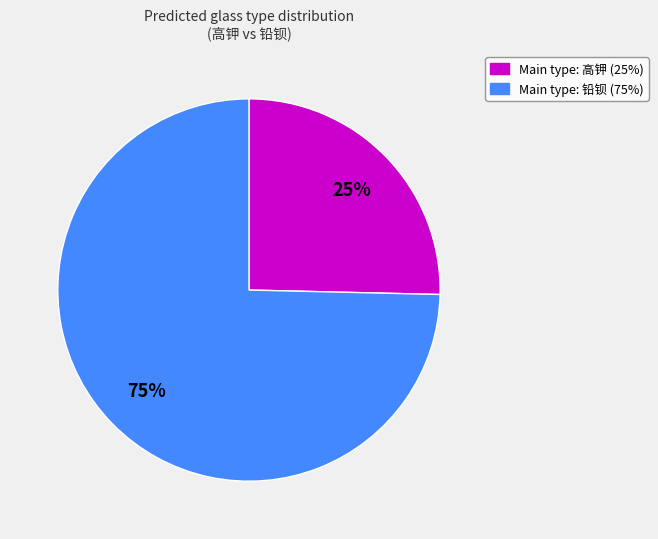

Which category has the smallest portion of the pie?

Main type: 高钾 (25%)